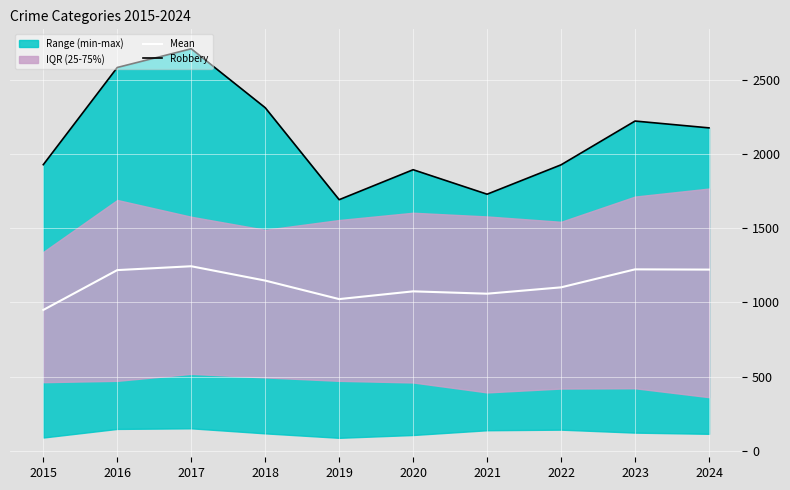

The value of Robbery at 2016 is 2583.0. True or false?

True